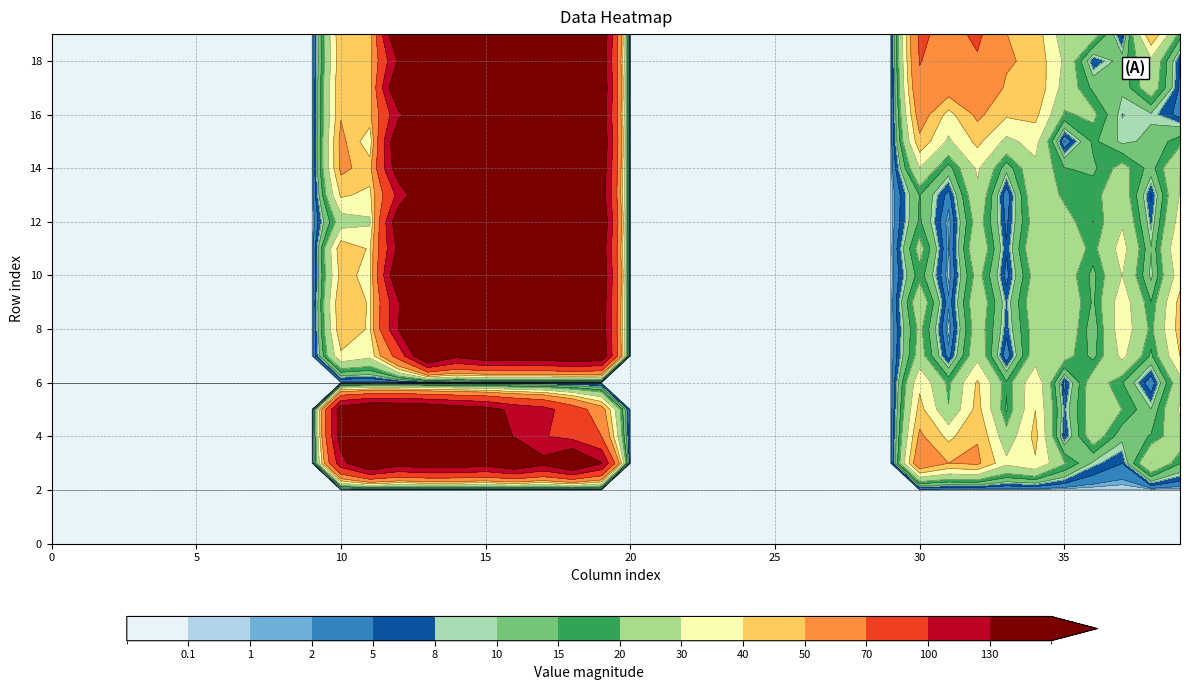

How many data points does each series have?

40